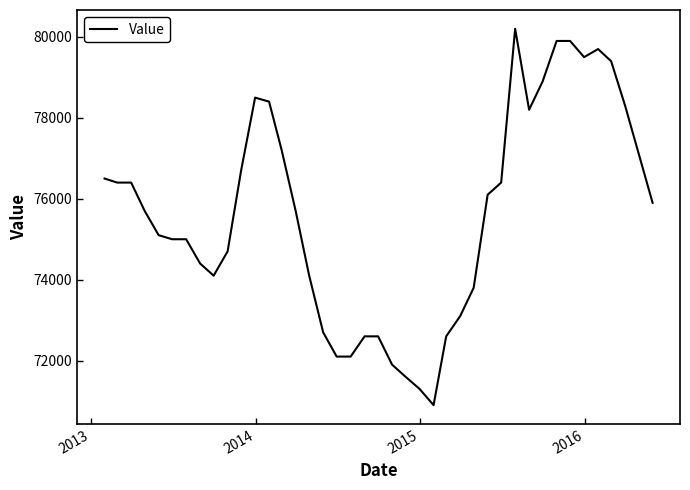

What is the minimum value shown in the chart?

70900